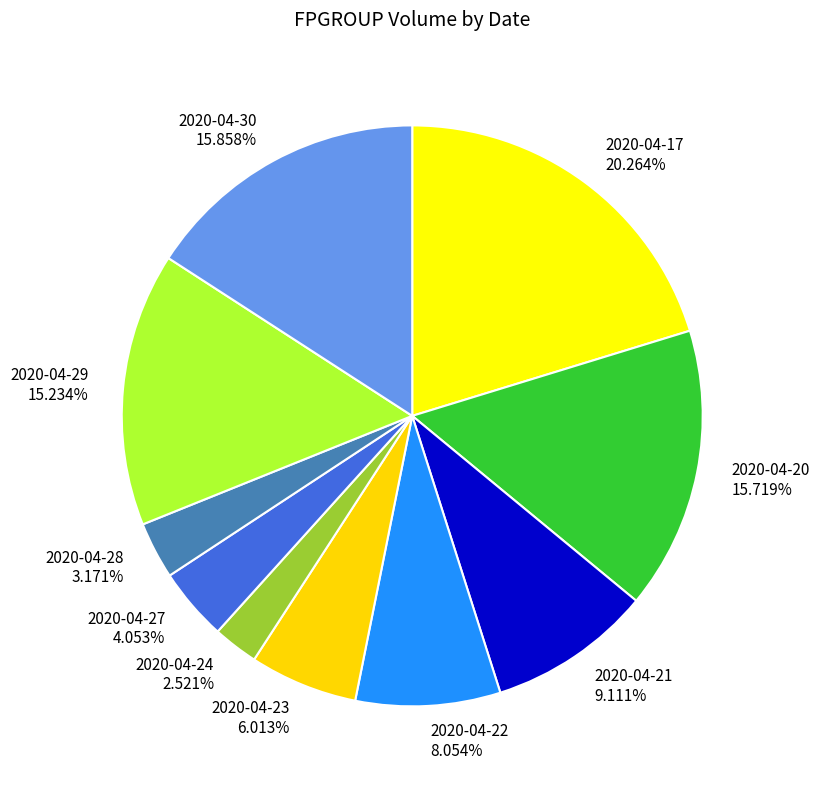

To the nearest percent, what is the difference between the largest and smallest slice percentages?

18%